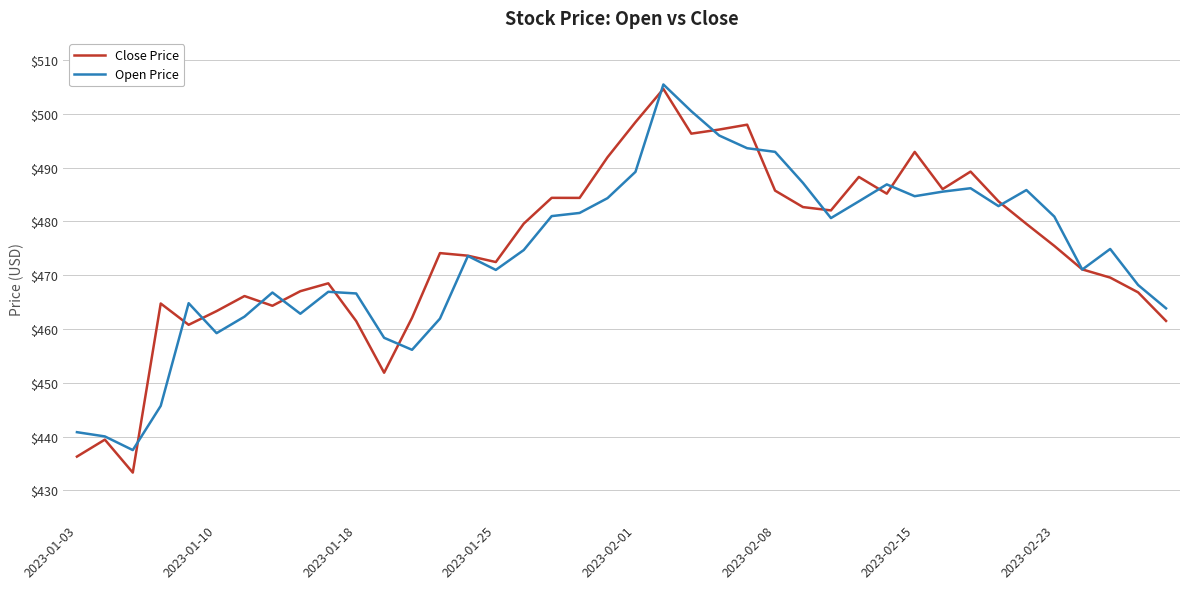

What is the minimum value for Close Price?

433.3